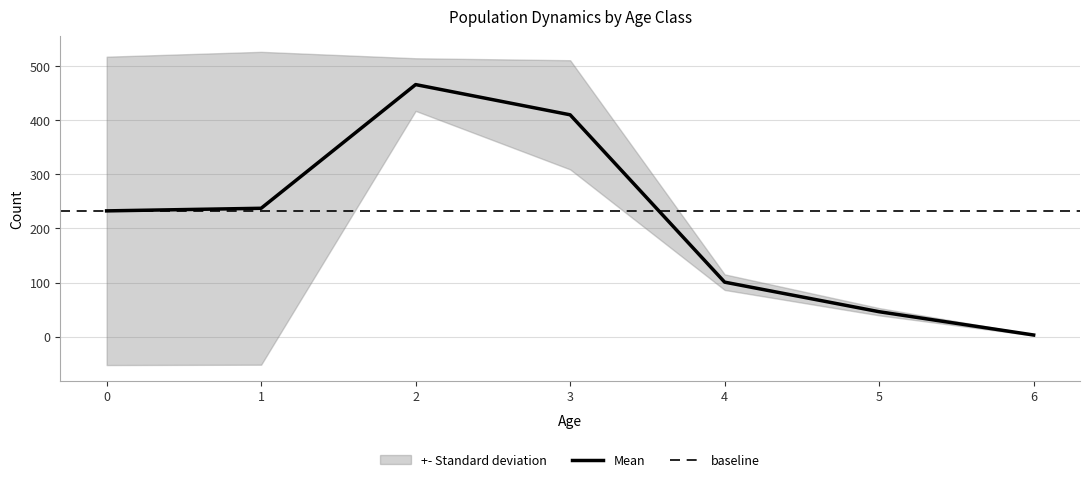

What is the highest value of the Mean series?

465.6